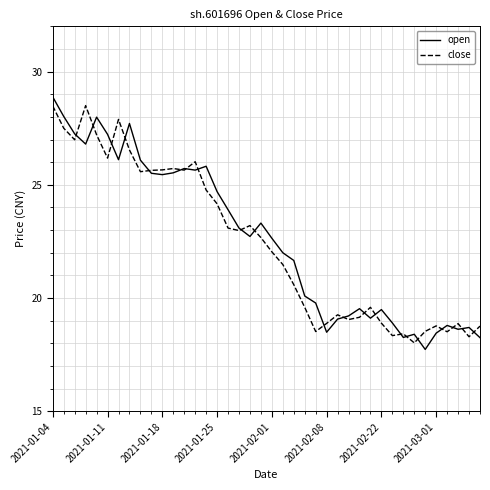

True or false: close has more than 2 points higher than both neighbors.

True